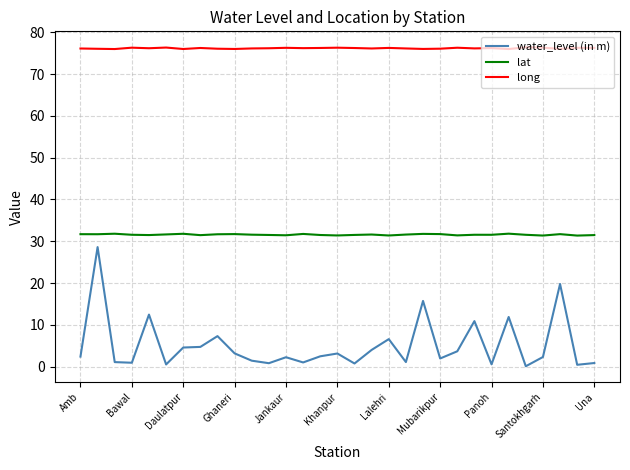

True or false: long and water_level (in m) intersect in this chart.

False